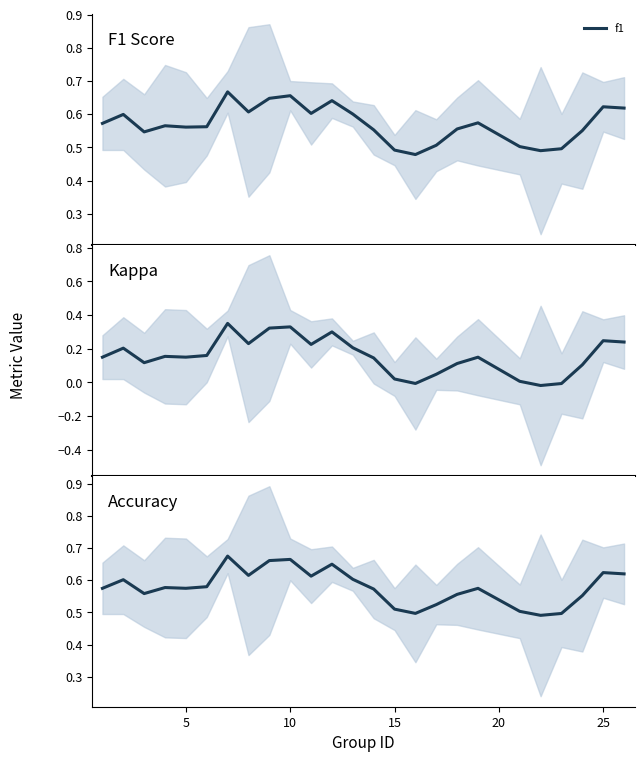

Read the f1 value at 25.

0.6